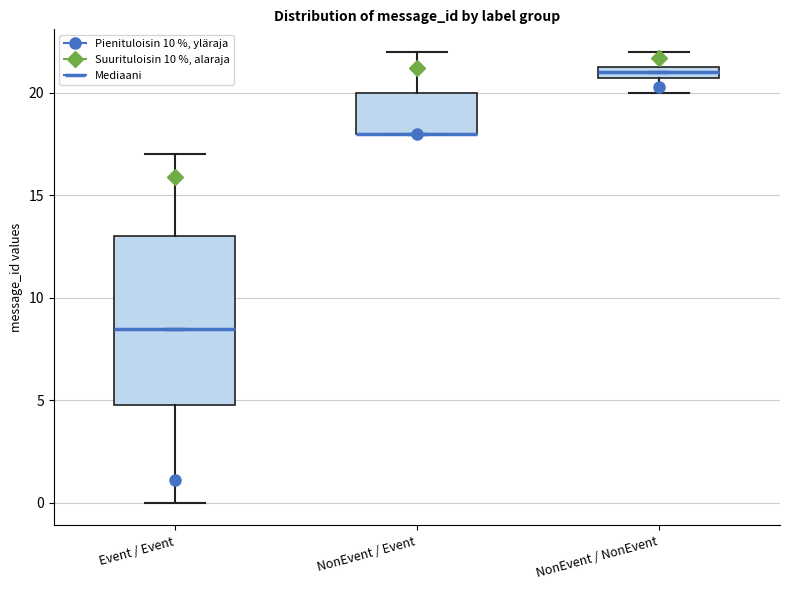

Comparing the boxes themselves (not the whiskers), which one is the tallest?

Event / Event